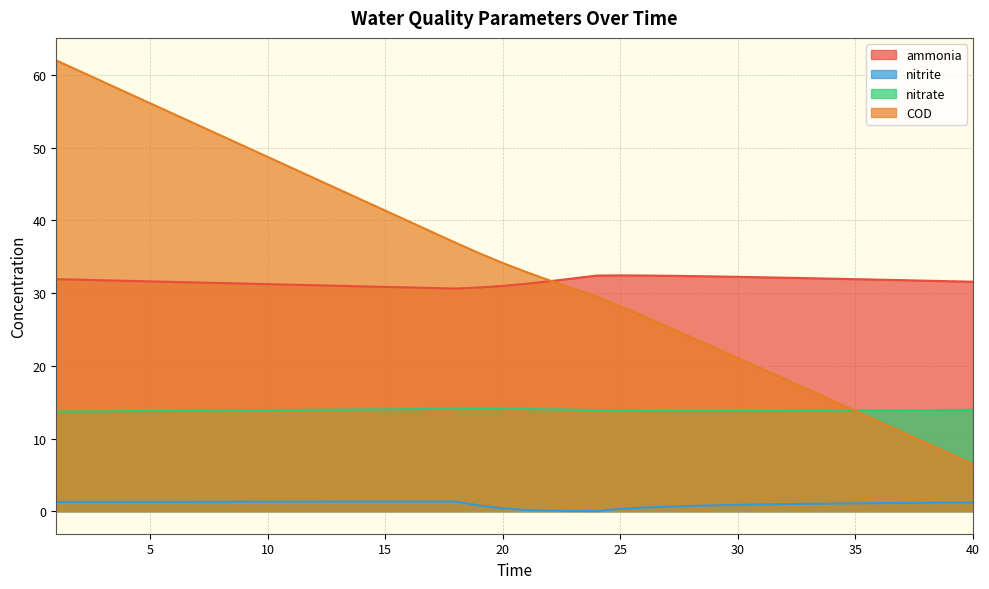

Where is the first local maximum for nitrite?

18